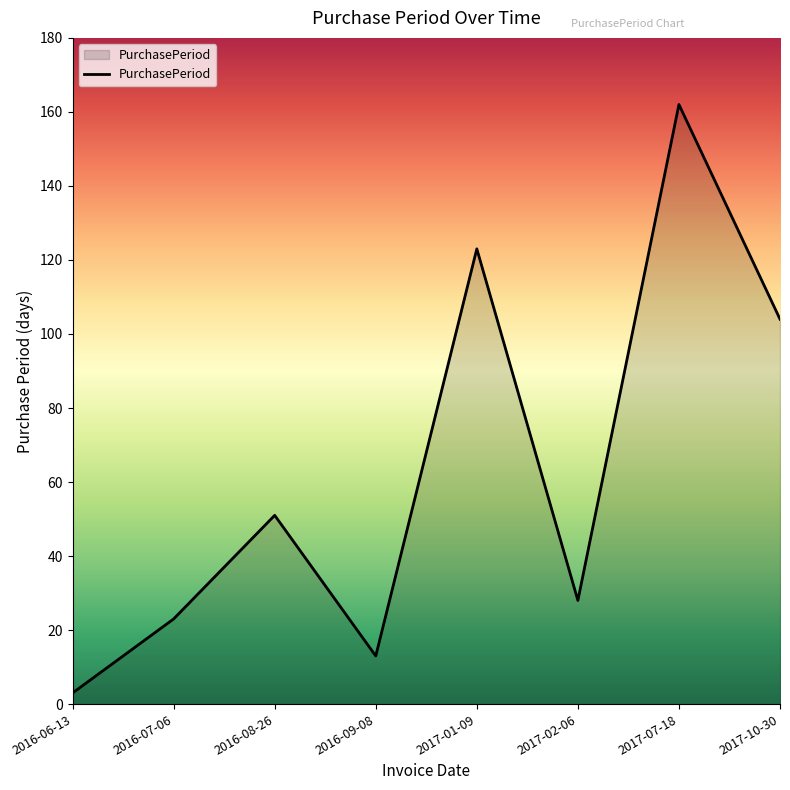

At which label is the value closest to 82?

2017-10-30